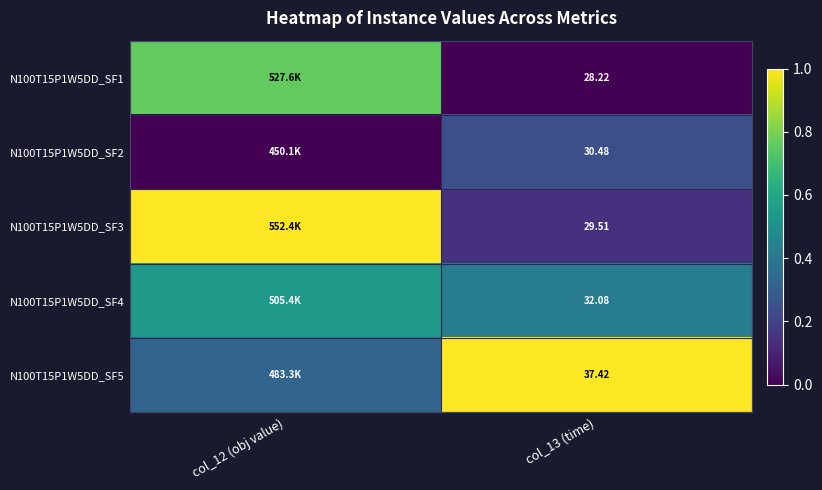

Is the value of N100T15P1W5DD_SF2 at col_13 (time) greater than the value of N100T15P1W5DD_SF3 at col_13 (time)?

Yes